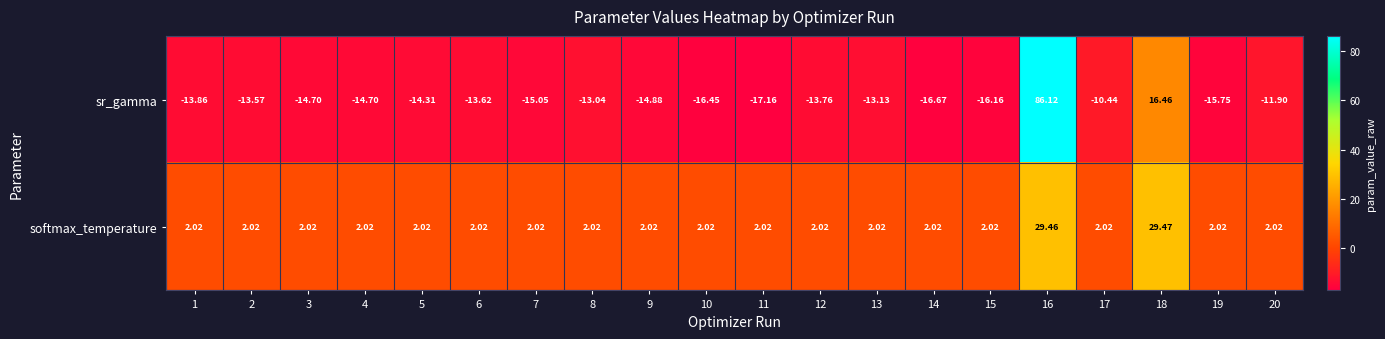

Between 5 and 17, which series saw the biggest shift?

sr_gamma